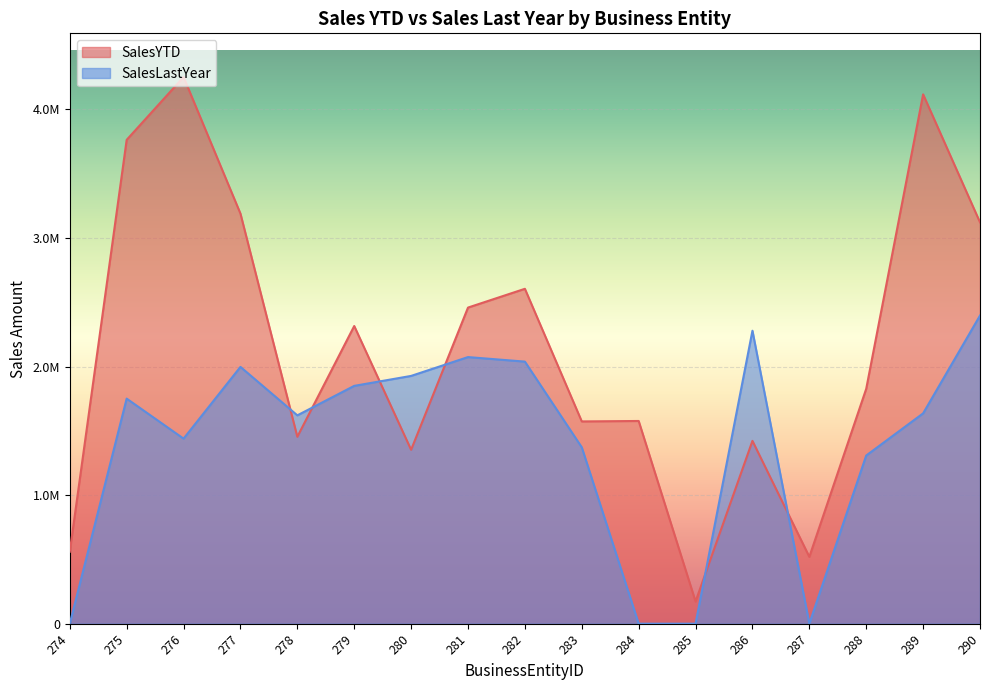

Between which two adjacent categories do SalesLastYear and SalesYTD first intersect?

277 and 278